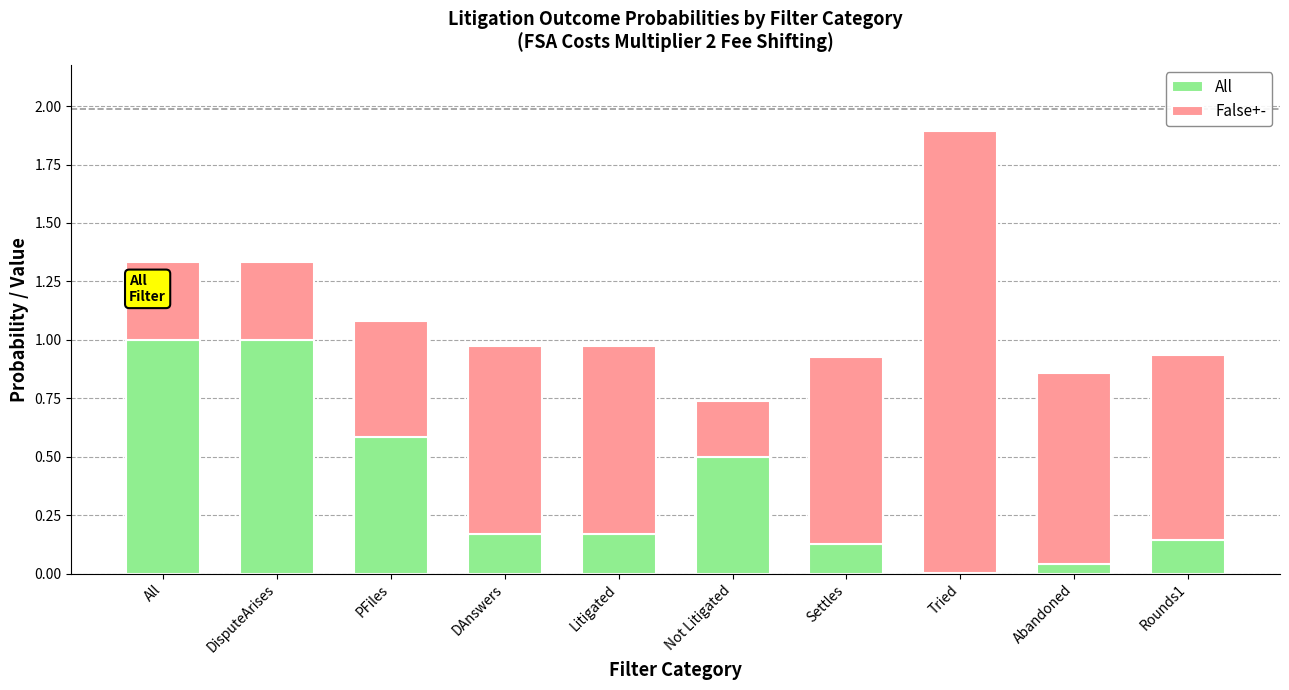

What is the sum of the All values at All and PFiles?

1.6